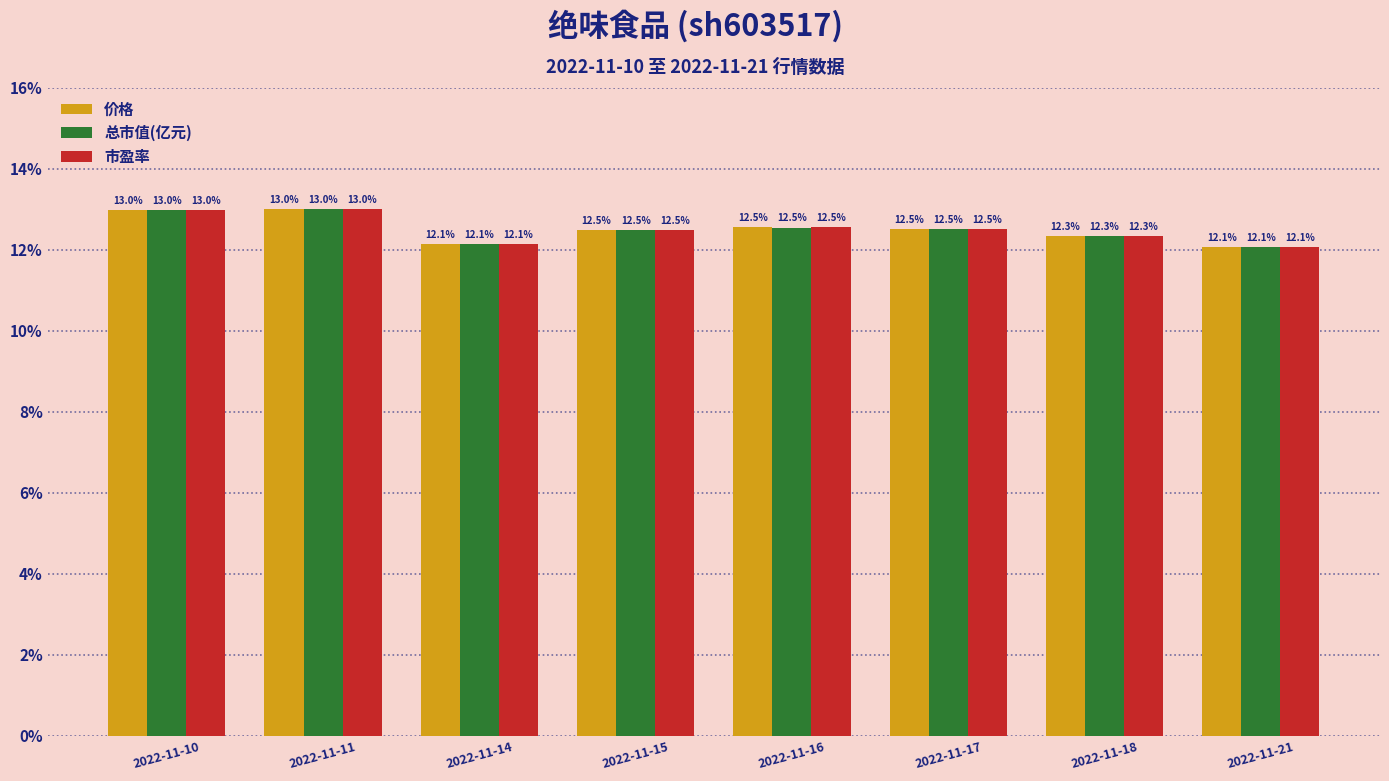

What is the difference between the maximum and minimum values in the 市盈率 series?

0.9